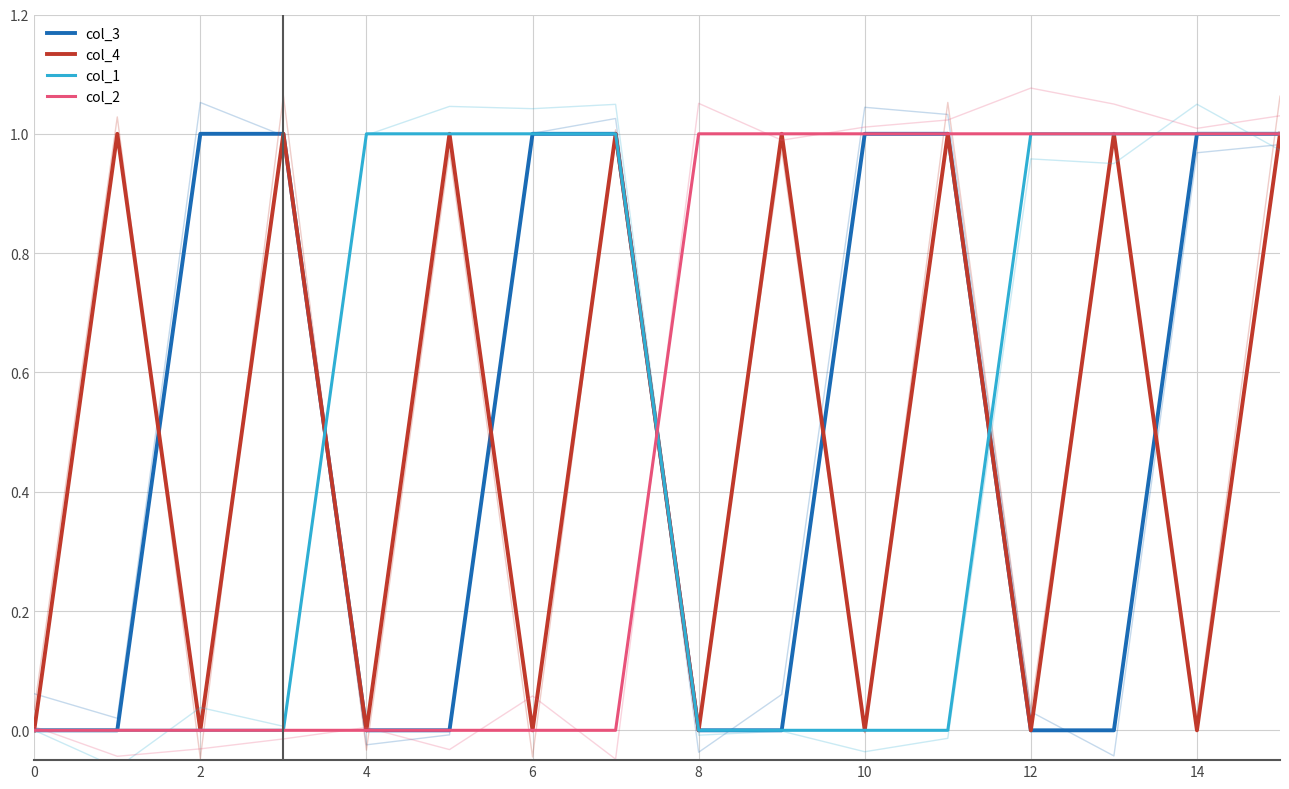

Reading left to right, what are all the values shown in this chart?

col_3: 0	0	1	1	0	0	1	1	0	0	1	1	0	0	1	1
col_4: 0	1	0	1	0	1	0	1	0	1	0	1	0	1	0	1
col_1: 0	0	0	0	1	1	1	1	0	0	0	0	1	1	1	1
col_2: 0	0	0	0	0	0	0	0	1	1	1	1	1	1	1	1